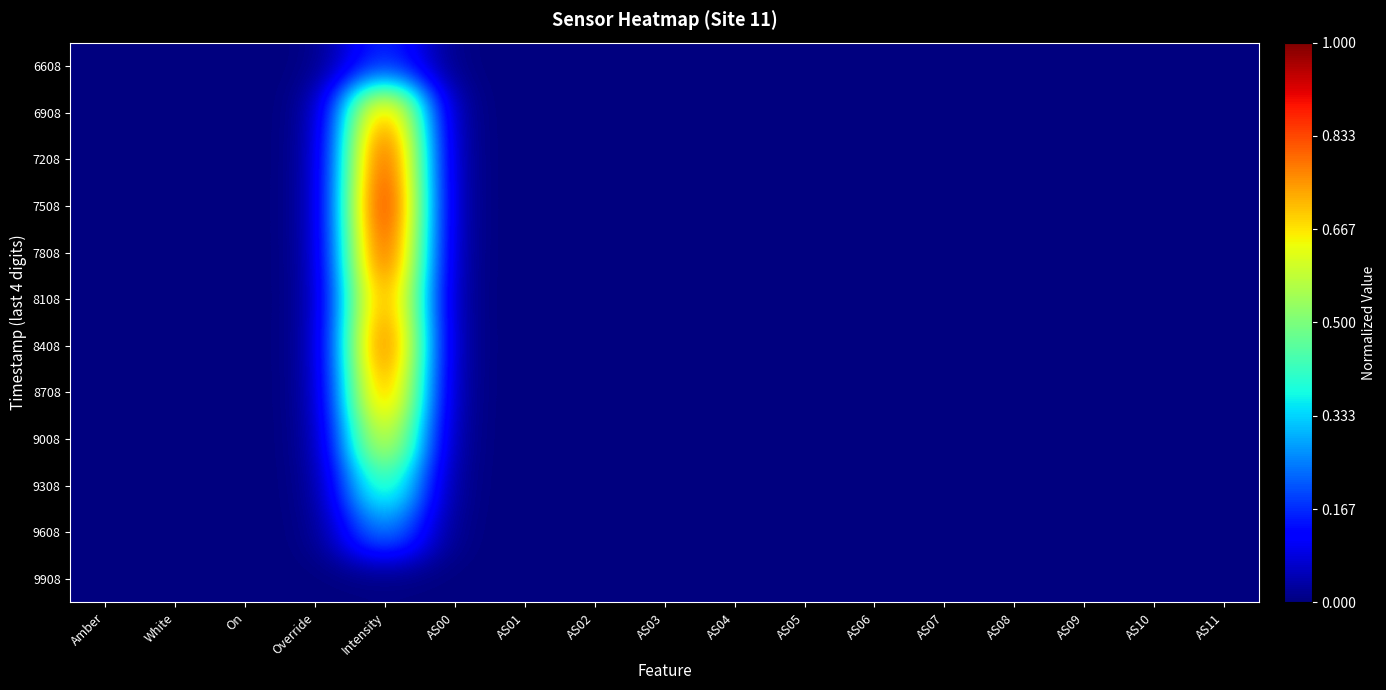

What is the maximum value shown in the chart?

1.0